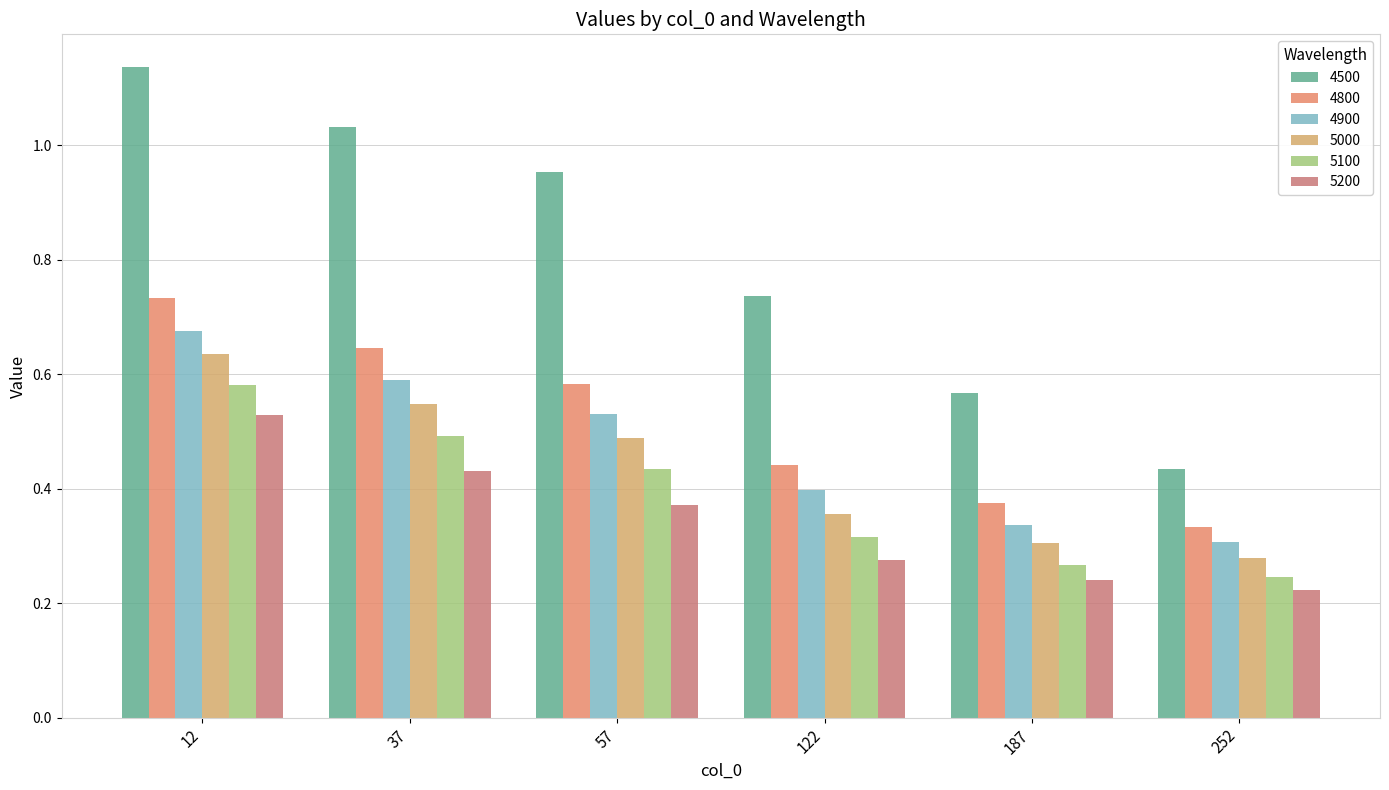

How many categories are shown in the chart?

6